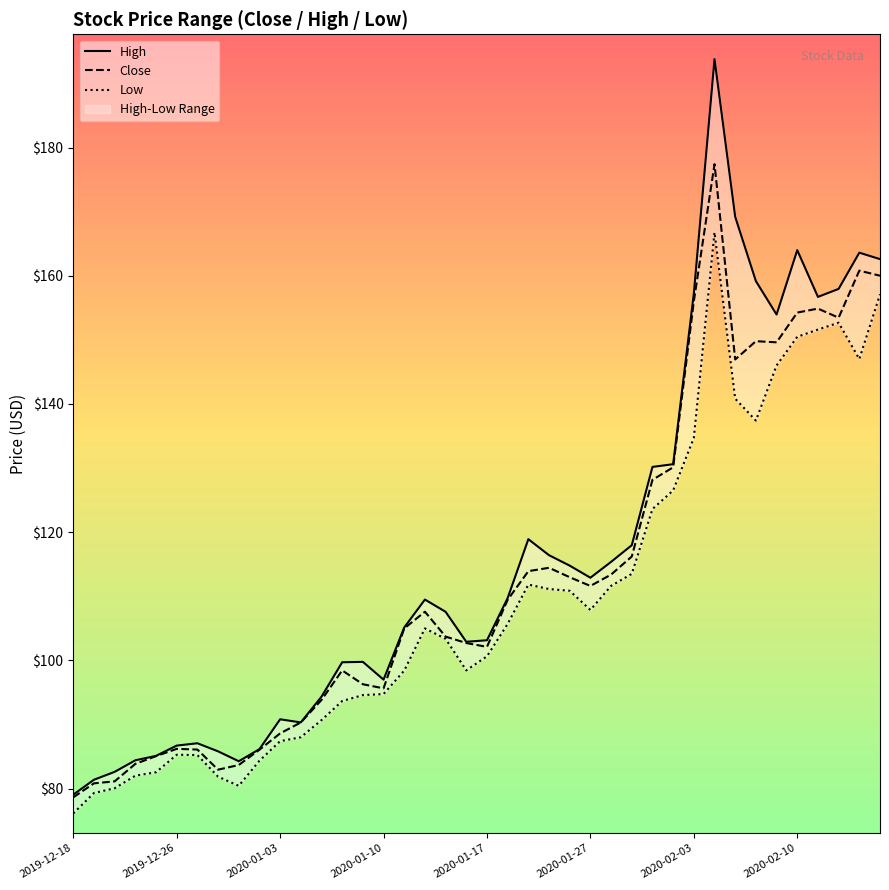

List the series in order of their overall mean, highest first.

High, Close, Low